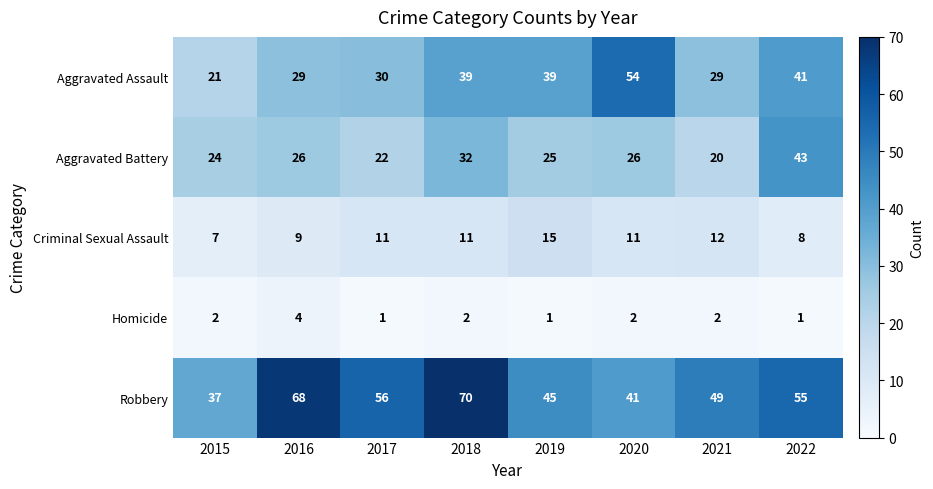

The value of Homicide at 2018 is 2. True or false?

True